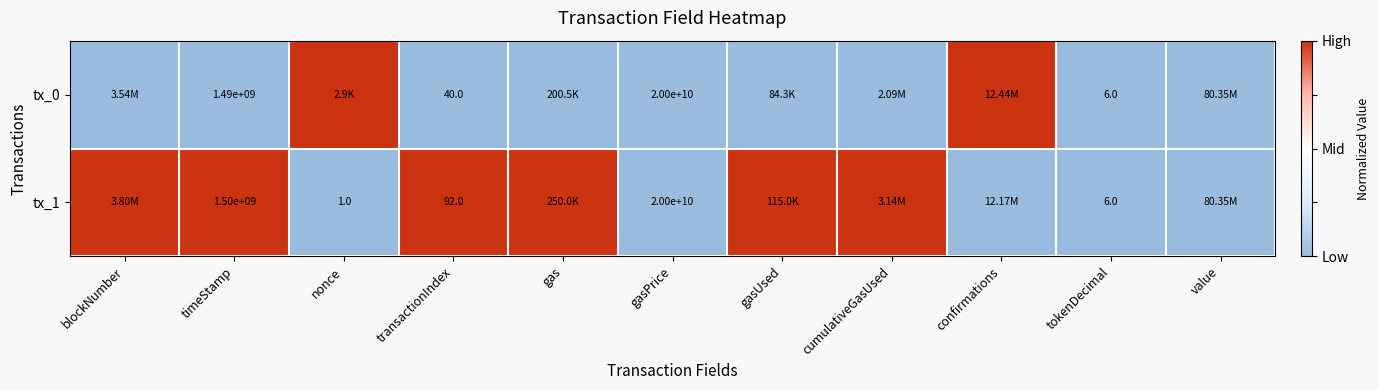

What is the difference between the tx_1 values at nonce and timeStamp?

1499999999